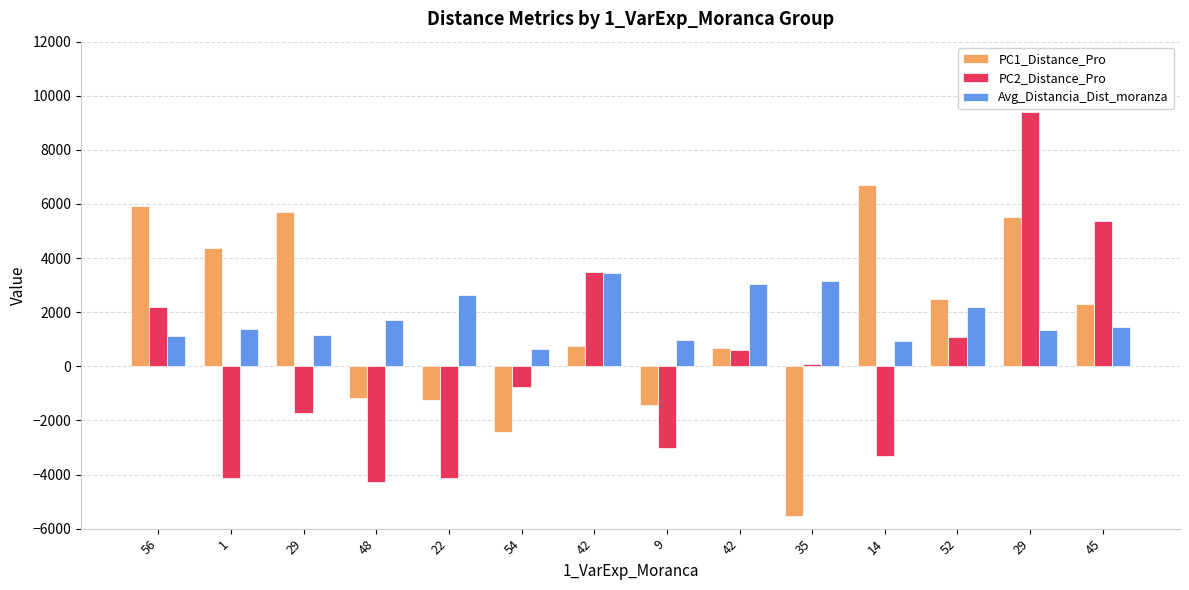

How many values in PC2_Distance_Pro are above zero?

7